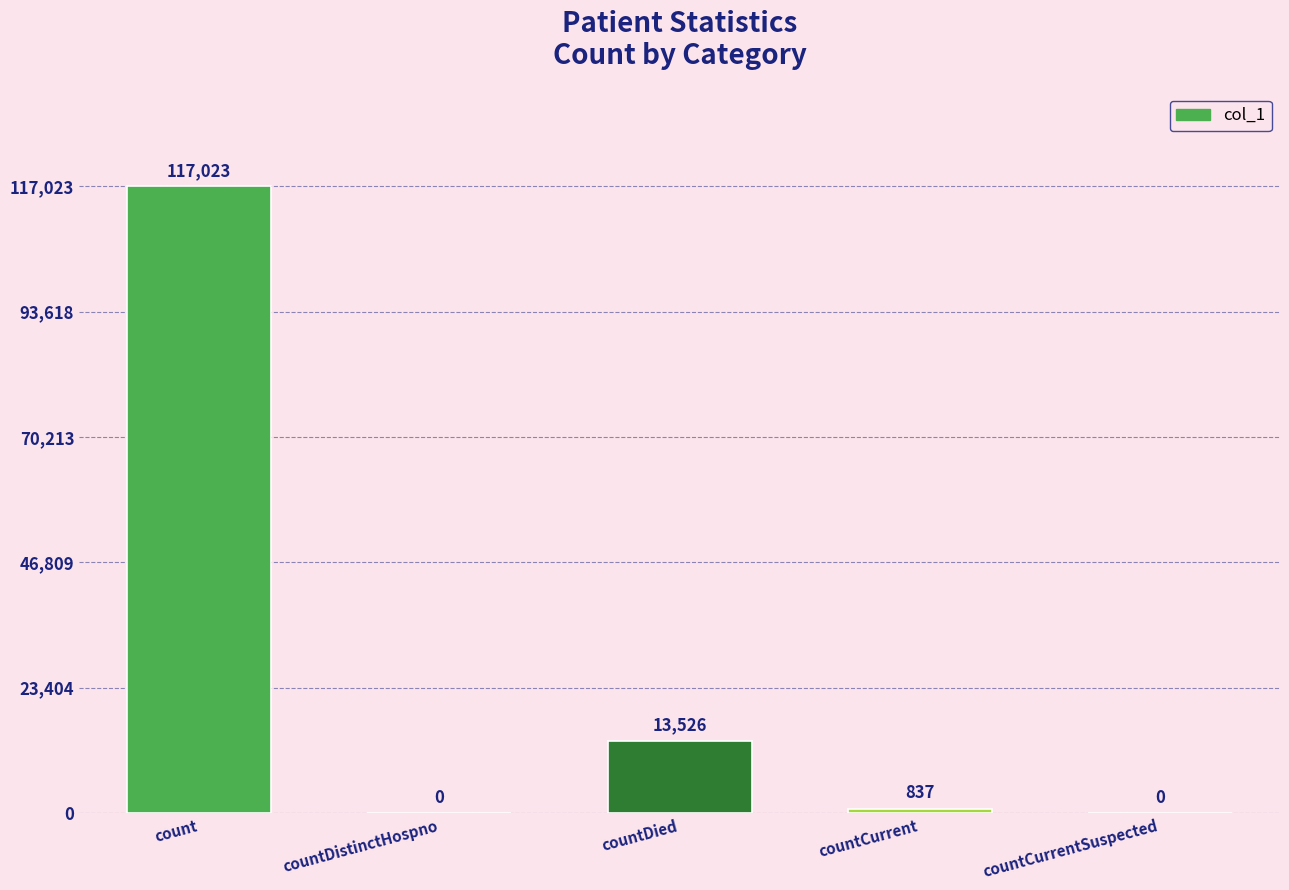

Are the bars horizontal?

No